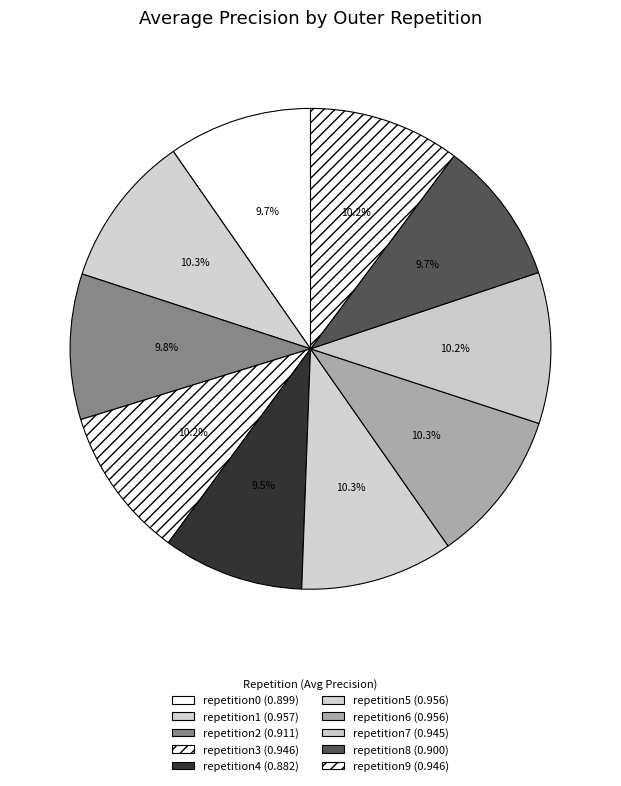

To the nearest percent, what is the difference between the largest and smallest slice percentages?

1%